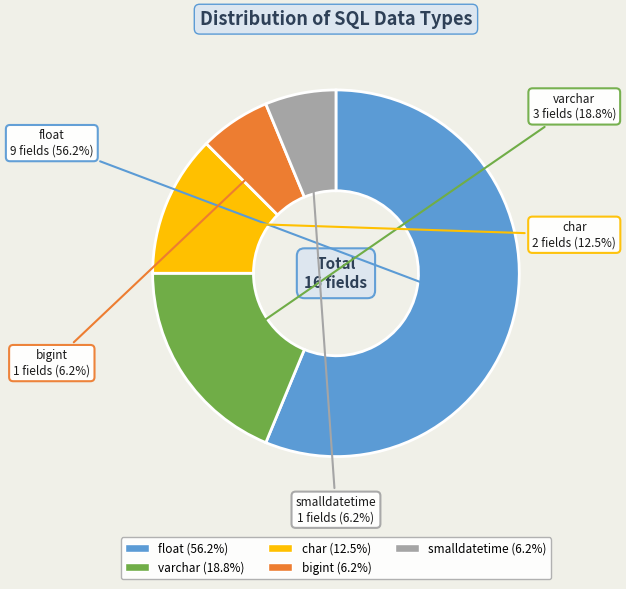

How many segments does this pie chart have?

5